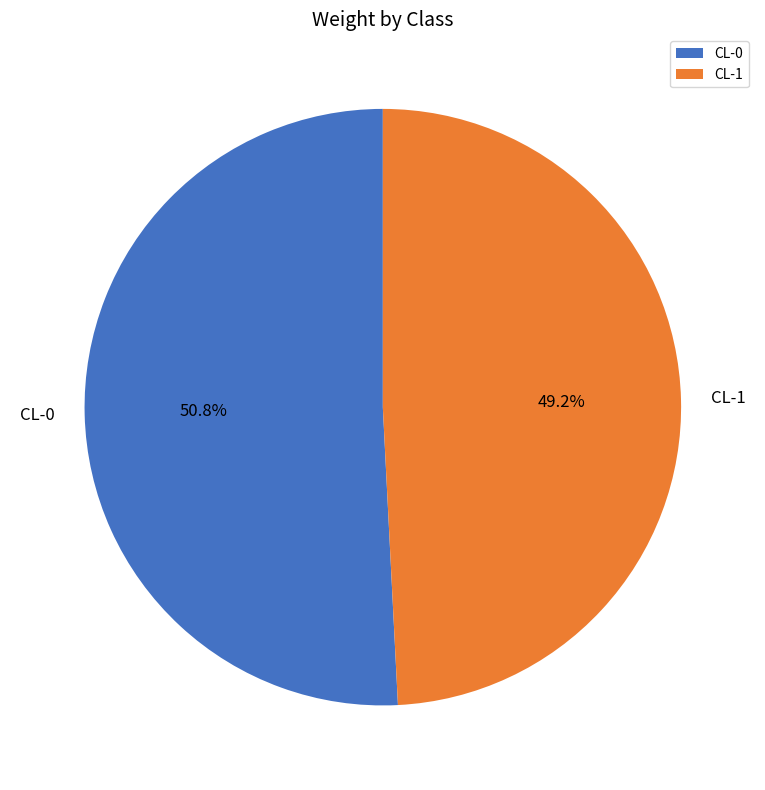

How many segments does this pie chart have?

2